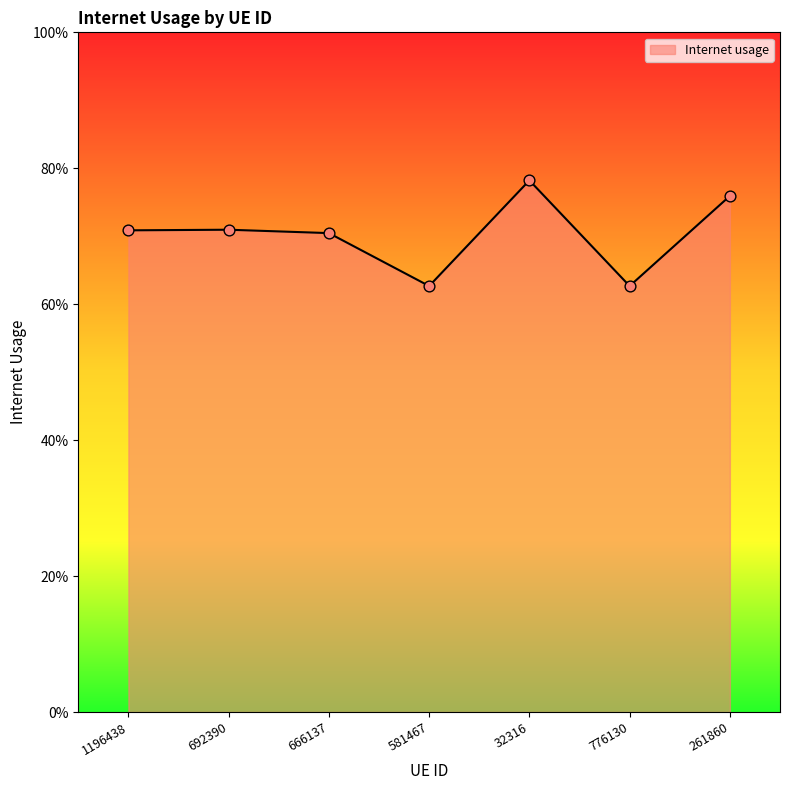

What is the change in value from 32316 to 776130?

-0.2